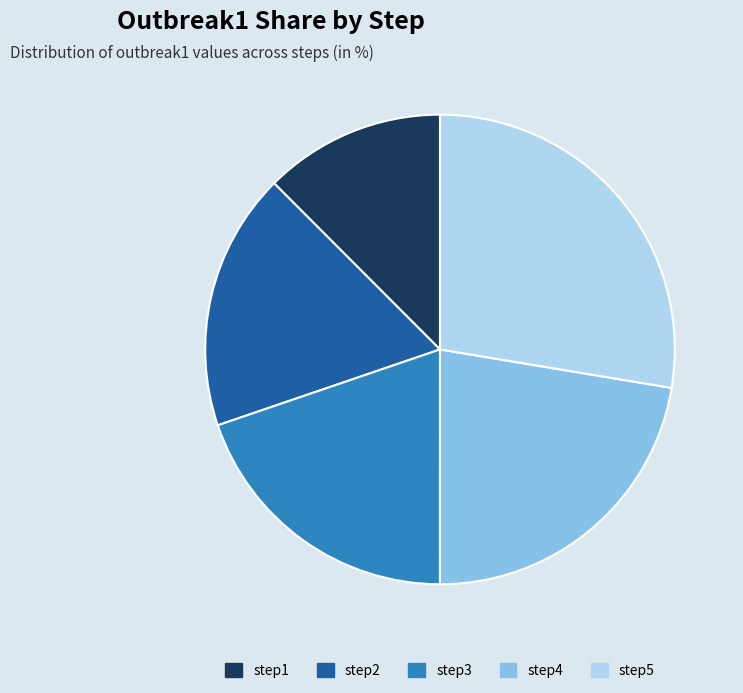

Rank the categories by value from highest to lowest.

step5, step4, step3, step2, step1